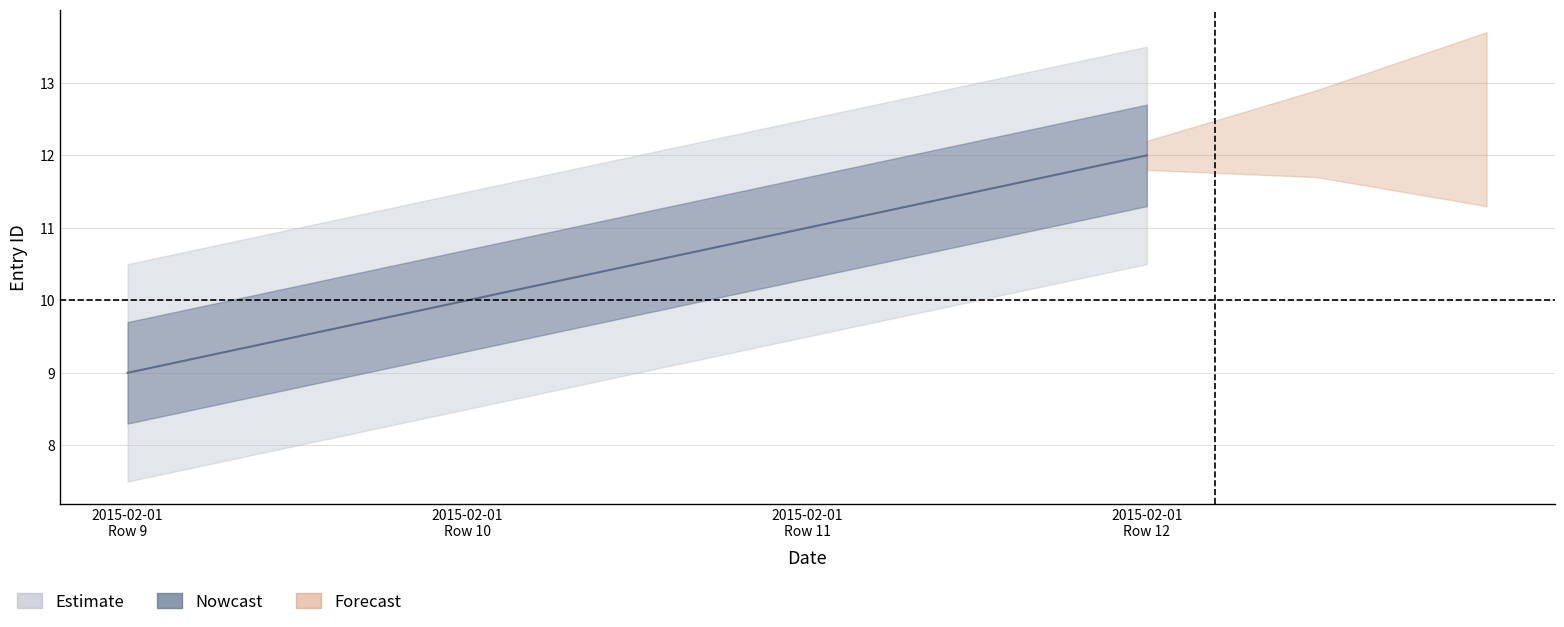

Which label corresponds to the largest value in the chart?

2015-02-01 Row 12